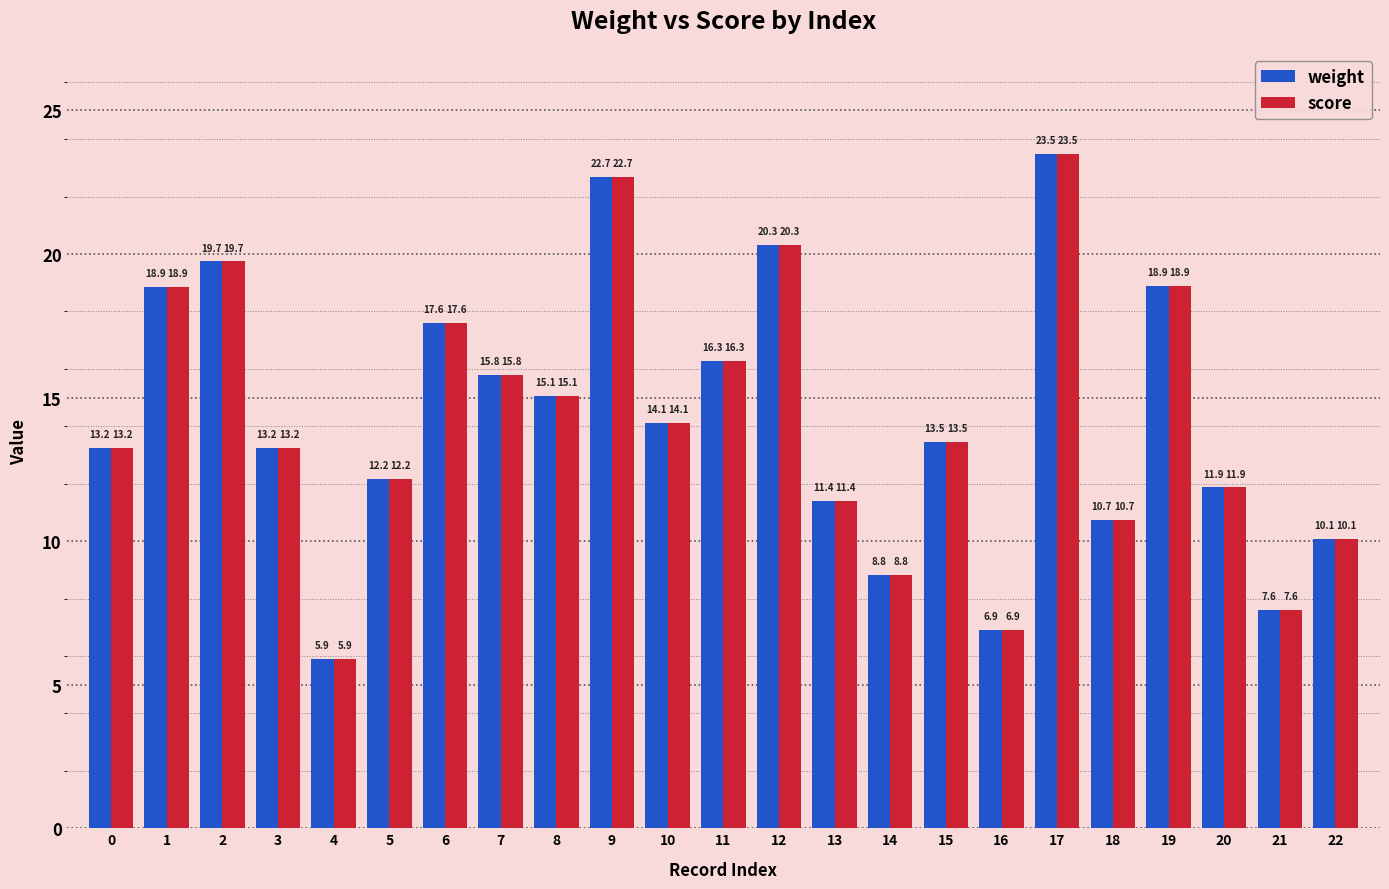

How many values in the weight series exceed 13?

14